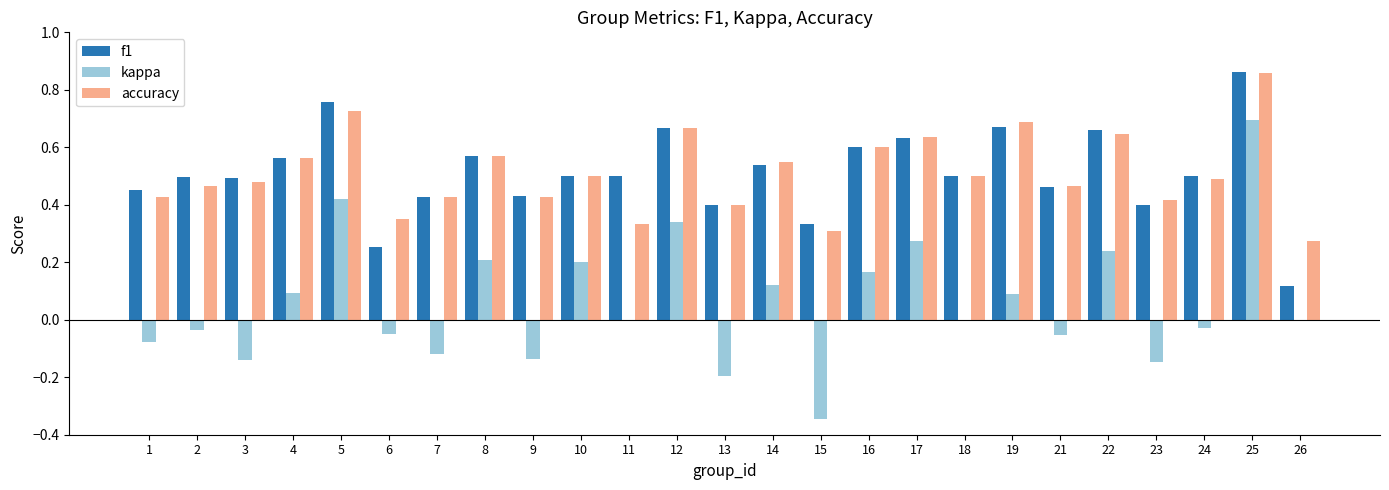

How many groups of bars are there?

25